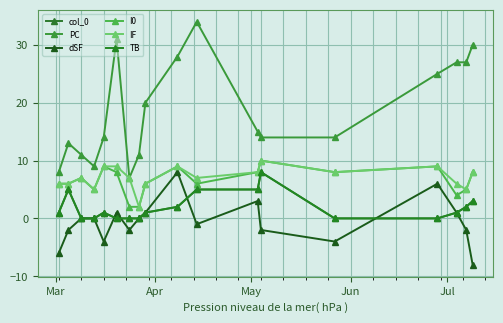

True or false: PC and col_0 intersect in this chart.

False